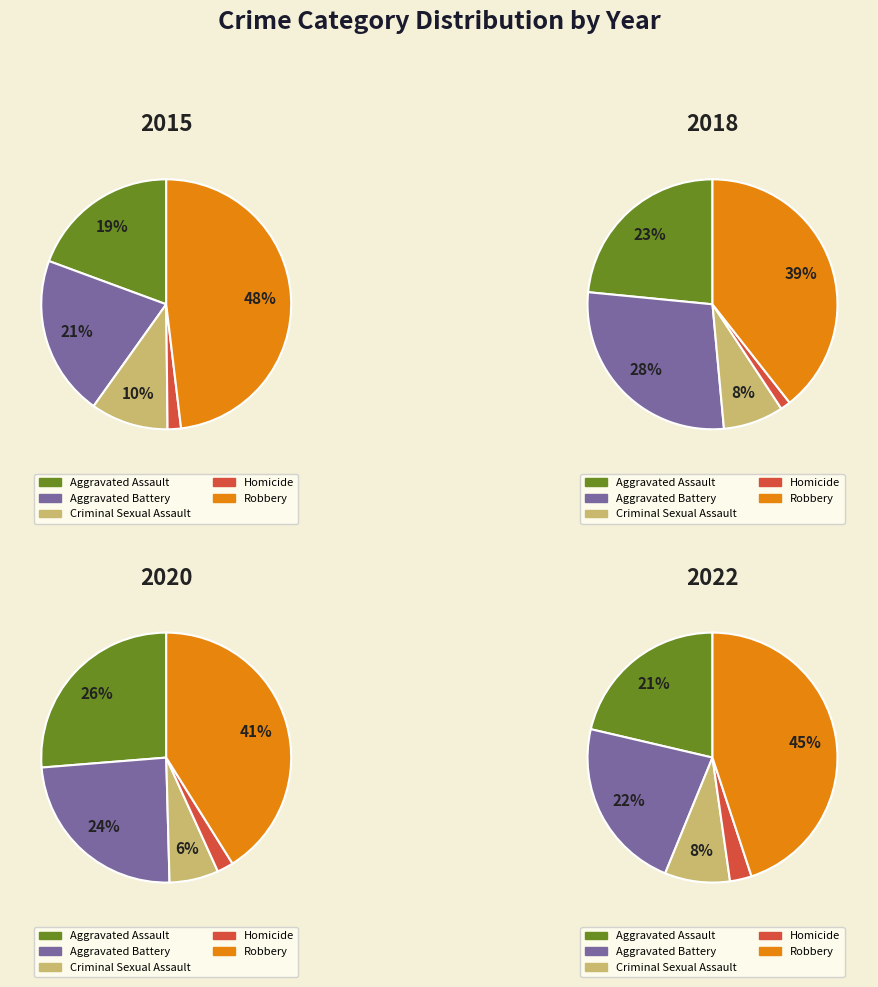

True or false: 5 accounts for 1% of the total.

False